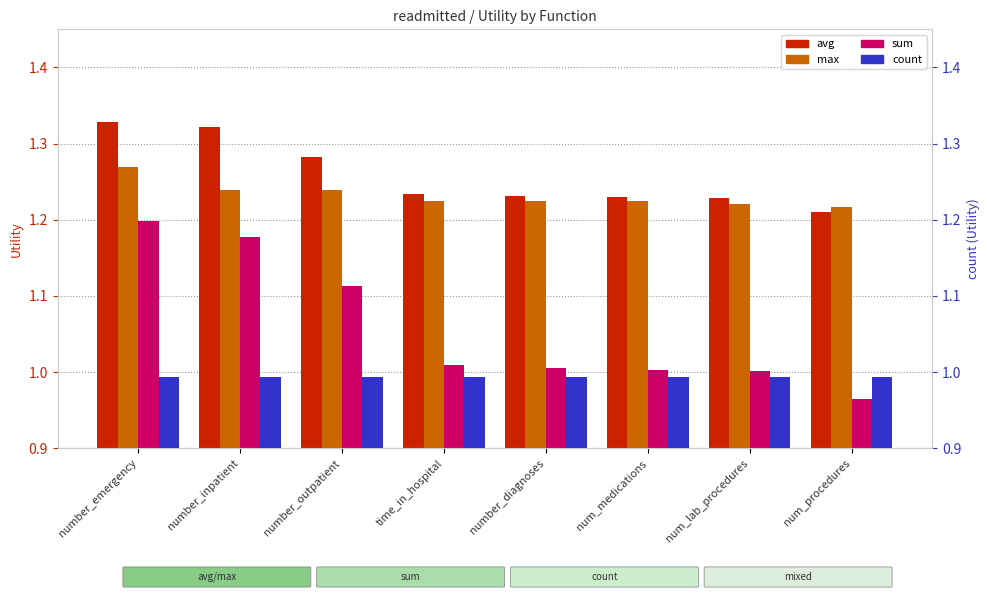

What is the lowest value of the max series?

1.2